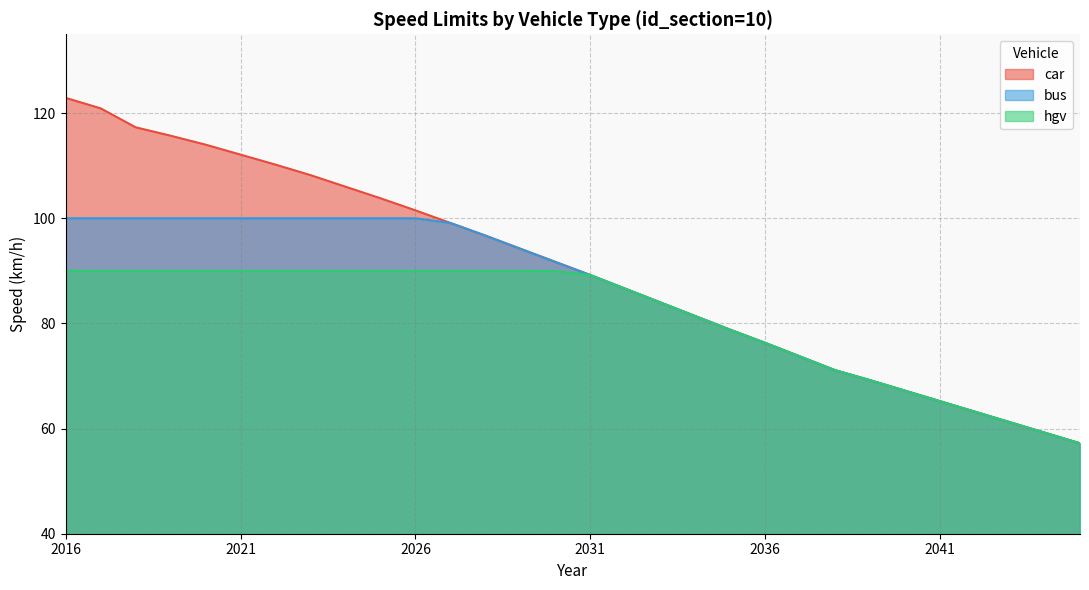

Where does the car series first go above 91?

2016